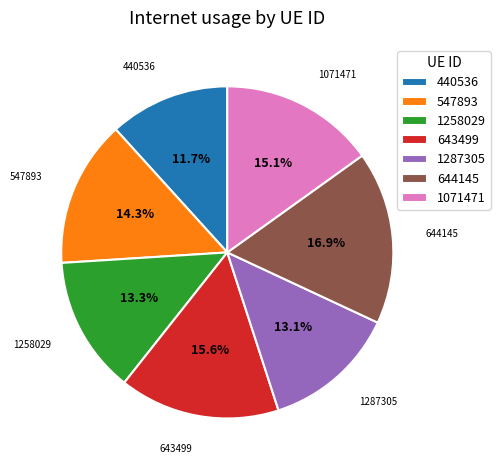

How many segments does this pie chart have?

7